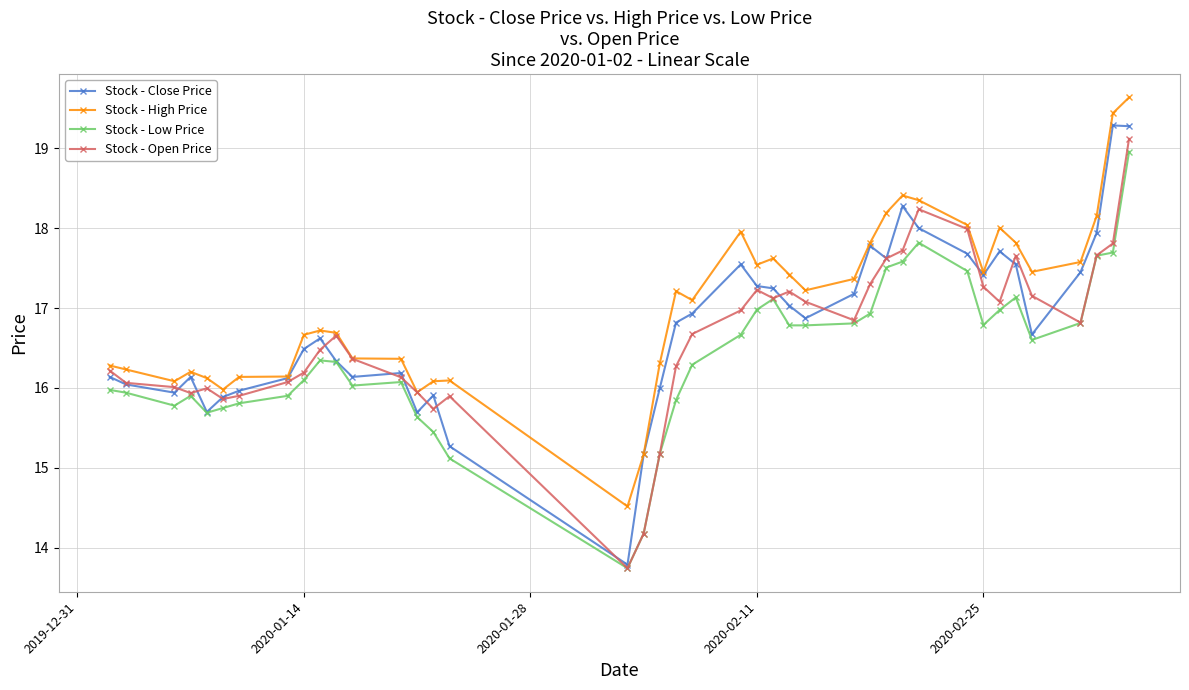

What is the value of the Stock - Open Price point at the 23rd from the left?

17.2